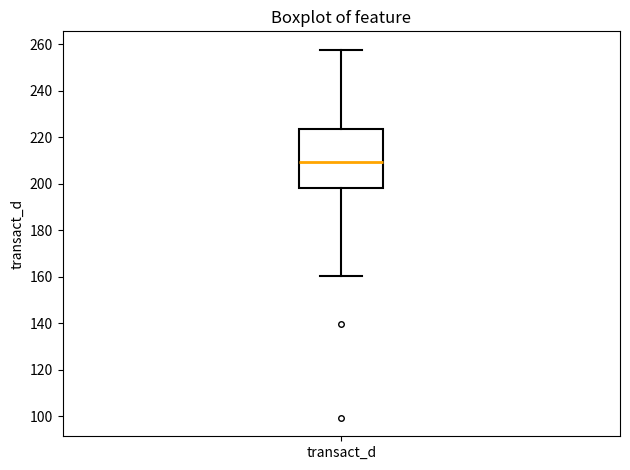

Where does the lower whisker of the box for transact_d end on the y-axis? The values are not printed on the chart, so give them approximately, as read against the axis.

160